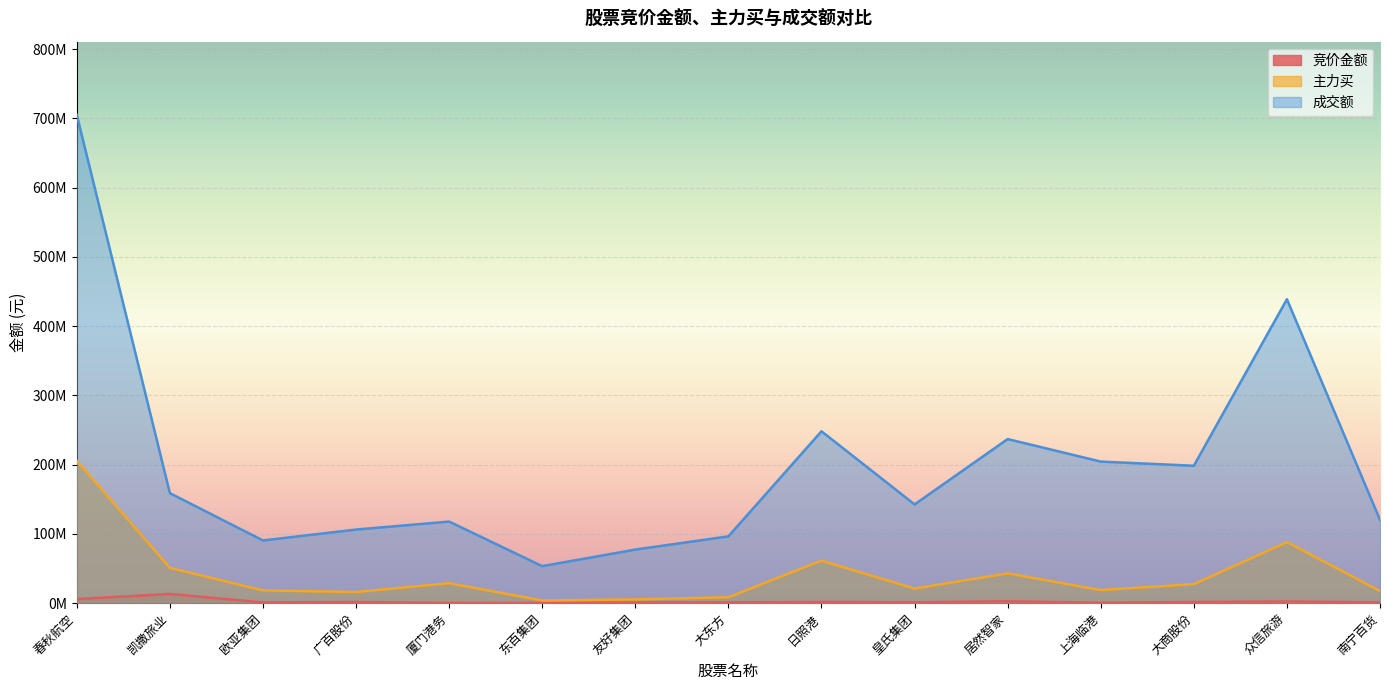

The value of 成交额 at 东百集团 is 28757797. True or false?

False